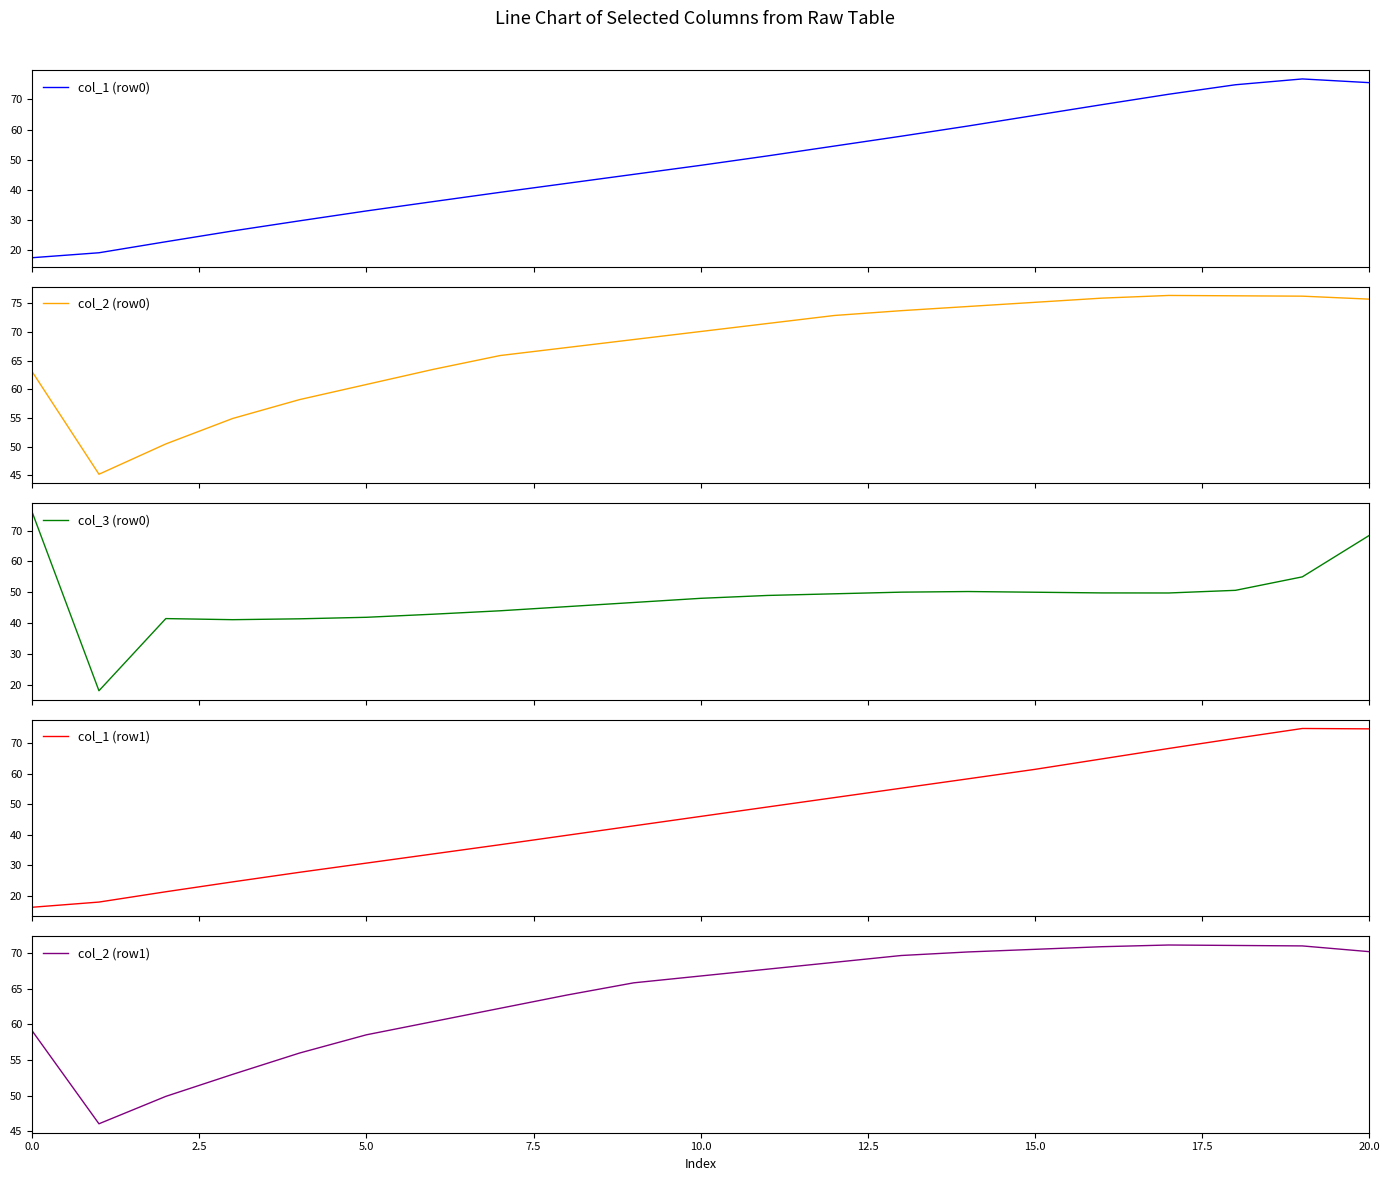

Where does the col_2 (row0) series first go above 70?

10